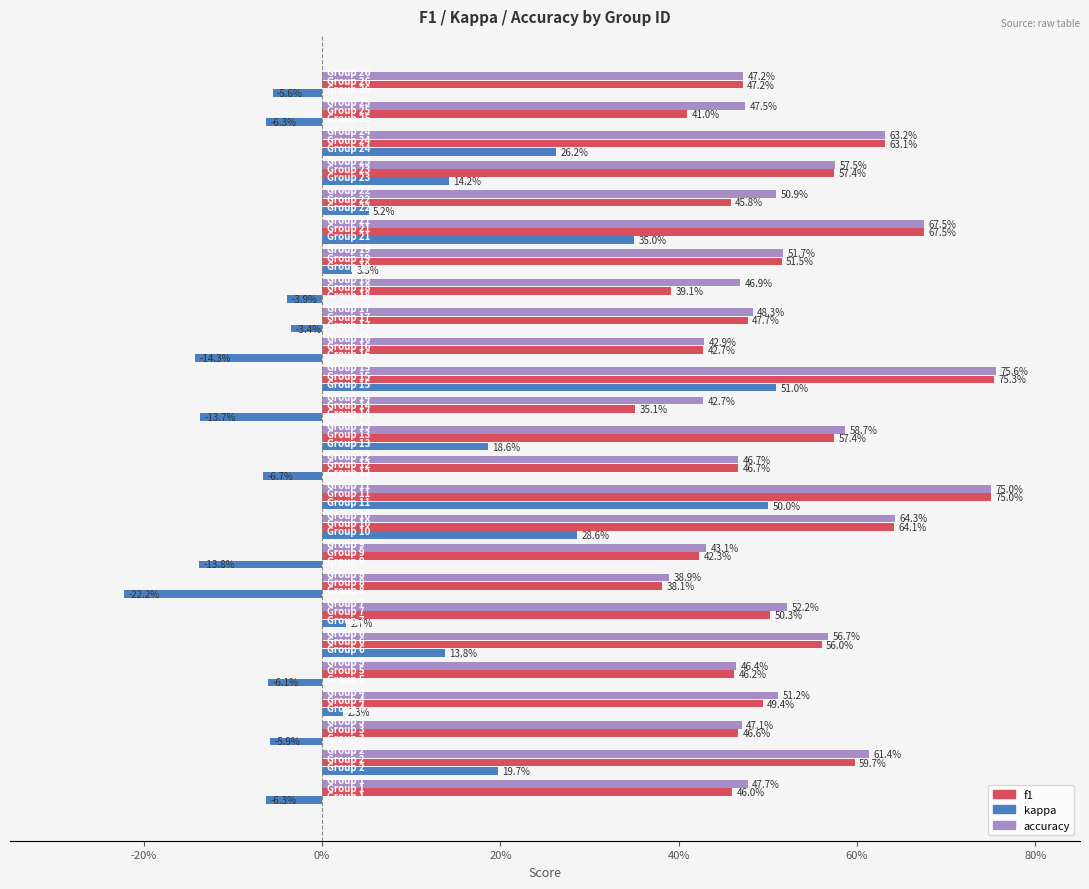

What are all the series names shown in the legend?

f1, kappa, accuracy